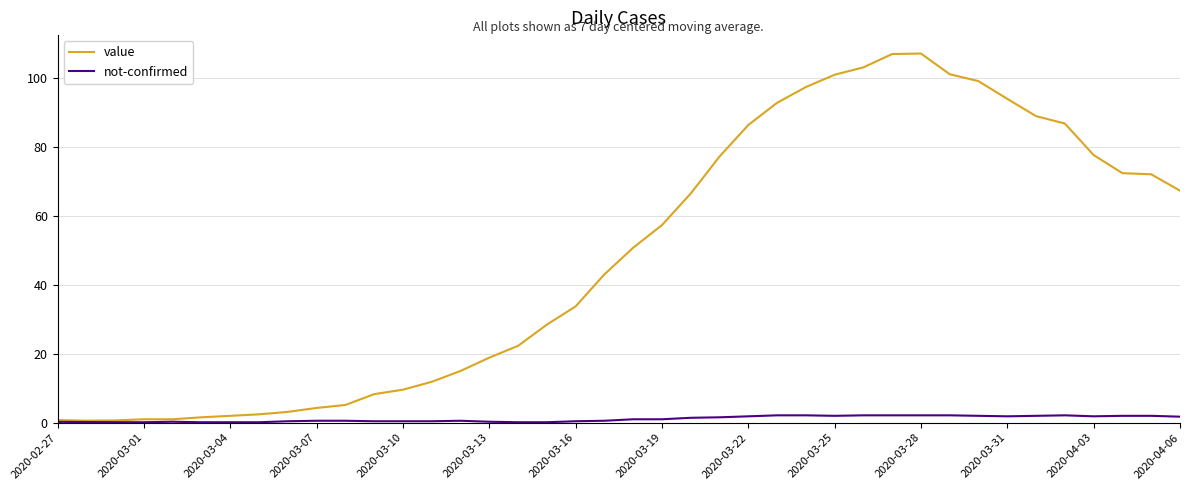

Which series has the widest spread of values?

value